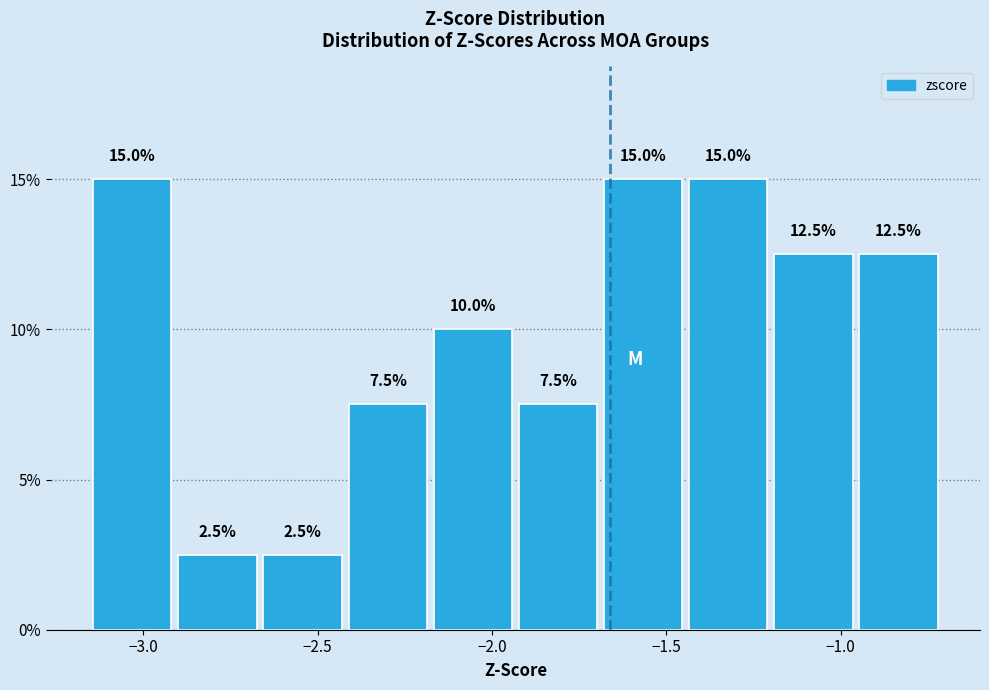

Reading left to right, transcribe this chart: for each bar, give the range it covers on the x-axis and its height. The bar edges are not printed on the chart, so give them approximately, as read against the axis.

-3.15 to -2.90: 15.0
-2.90 to -2.65: 2.5
-2.65 to -2.40: 2.5
-2.40 to -2.20: 7.5
-2.20 to -1.95: 10.0
-1.95 to -1.70: 7.5
-1.70 to -1.45: 15.0
-1.45 to -1.20: 15.0
-1.20 to -0.95: 12.5
-0.95 to -0.70: 12.5